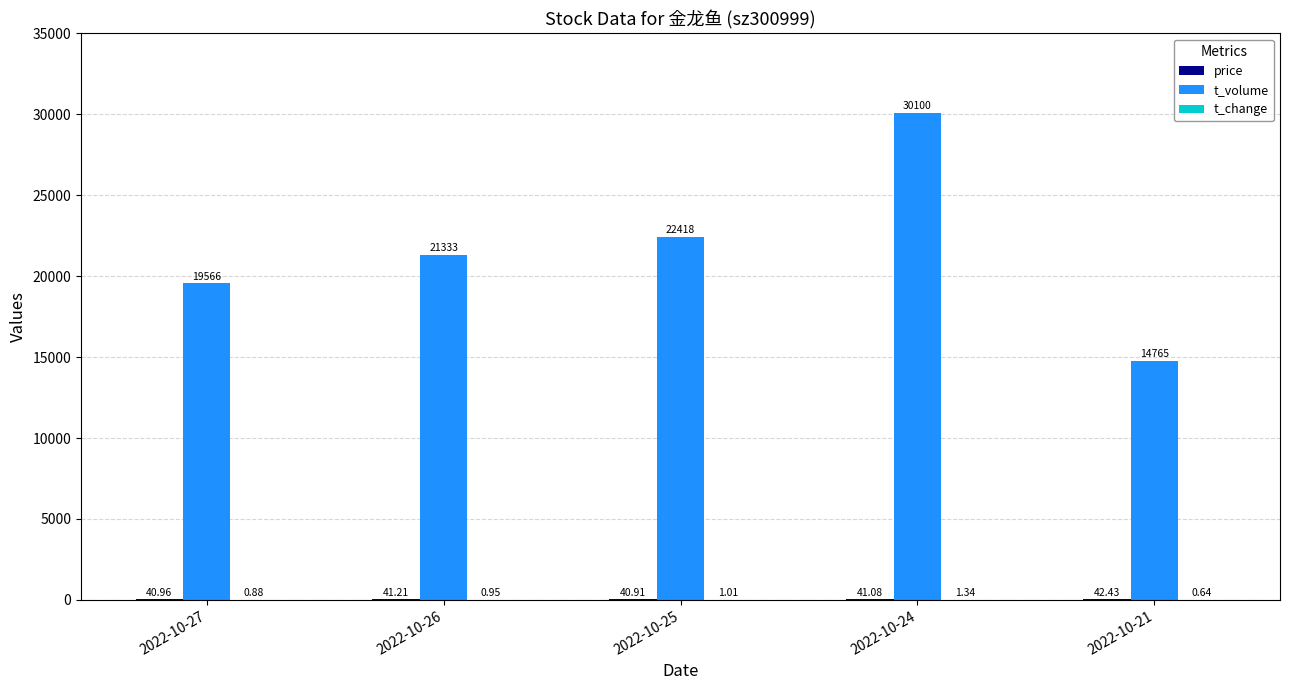

What is the sum of all t_volume values?

108182.0